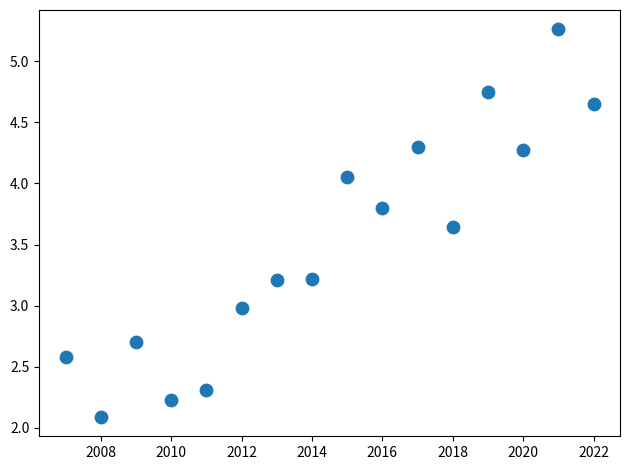

What is the range of Y values (max minus min)?

3.2